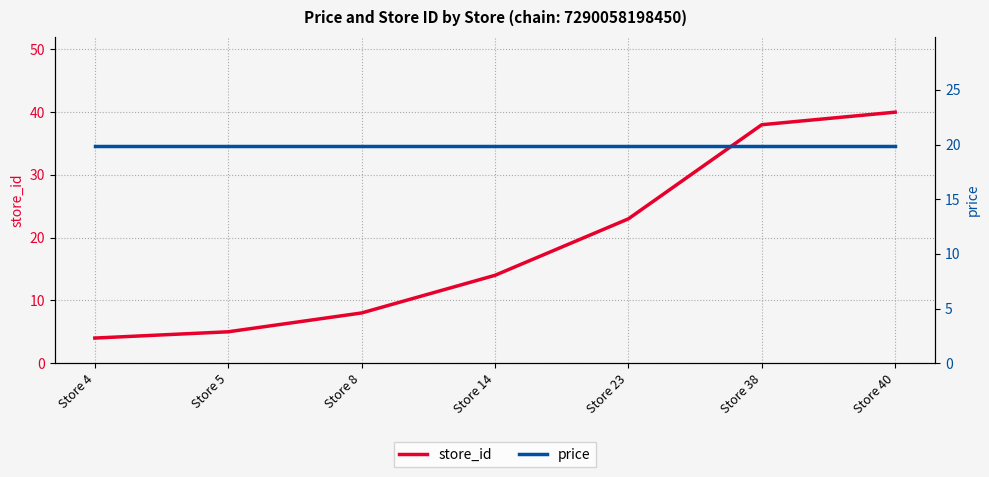

Is the value of store_id at Store 38 greater than the value of price at Store 40?

Yes